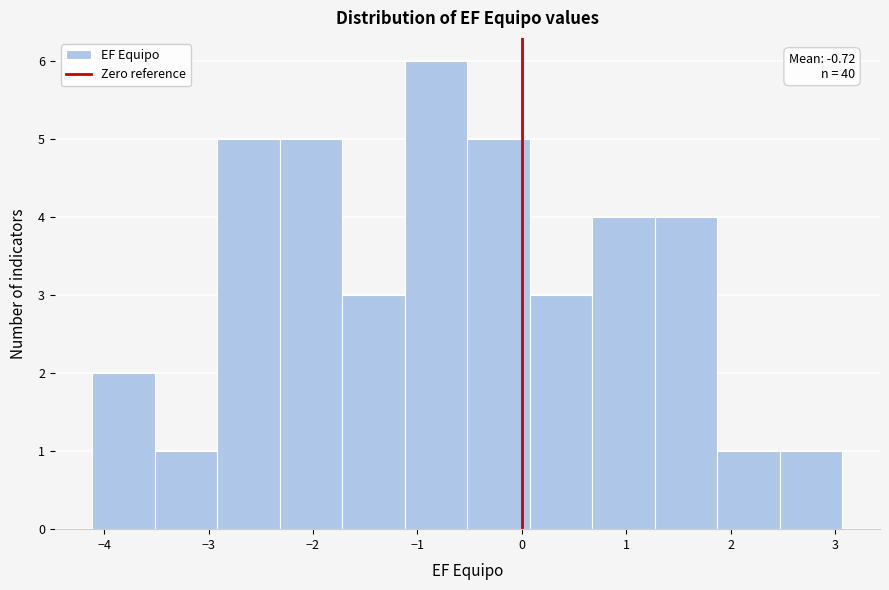

Which range on the x-axis has the tallest bar?

-1.1 to -0.5